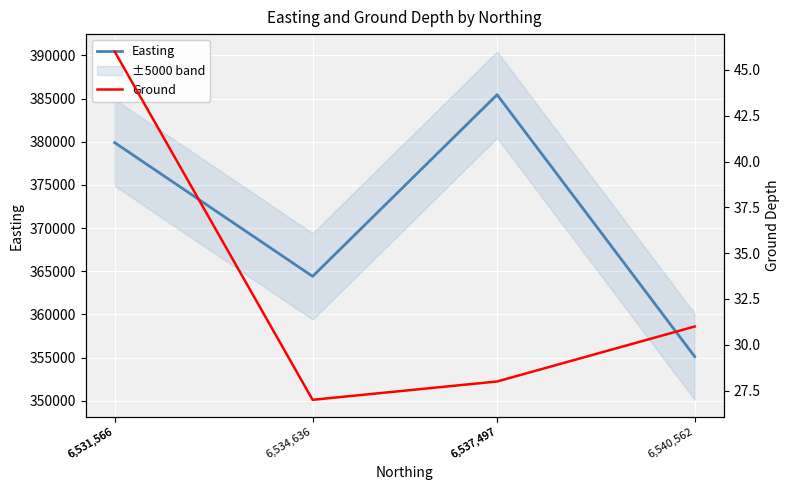

What is the total value across all series at 6,531,566?

379945.5